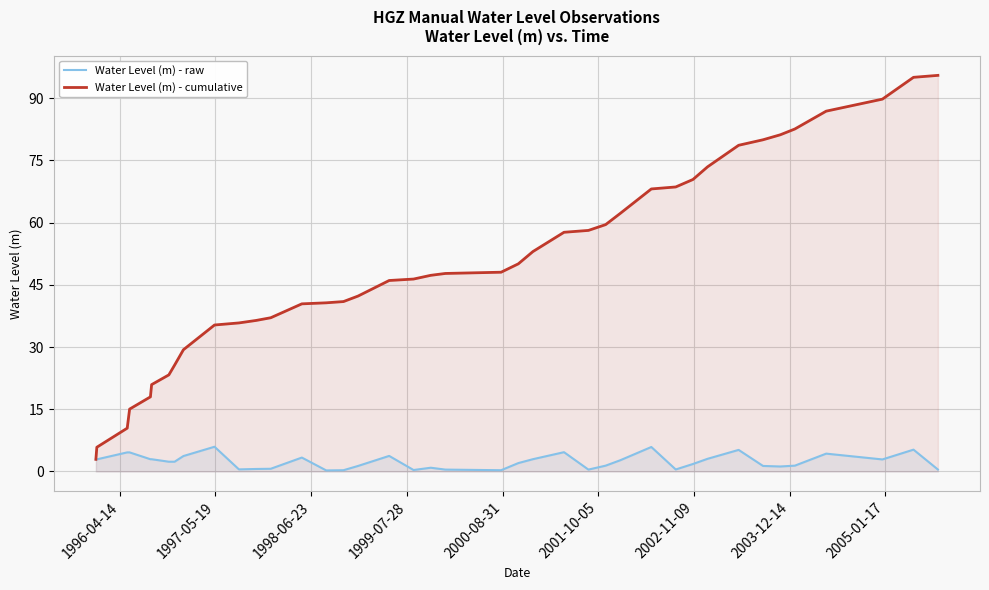

What is the maximum value for Water Level (m) - cumulative?

95.5